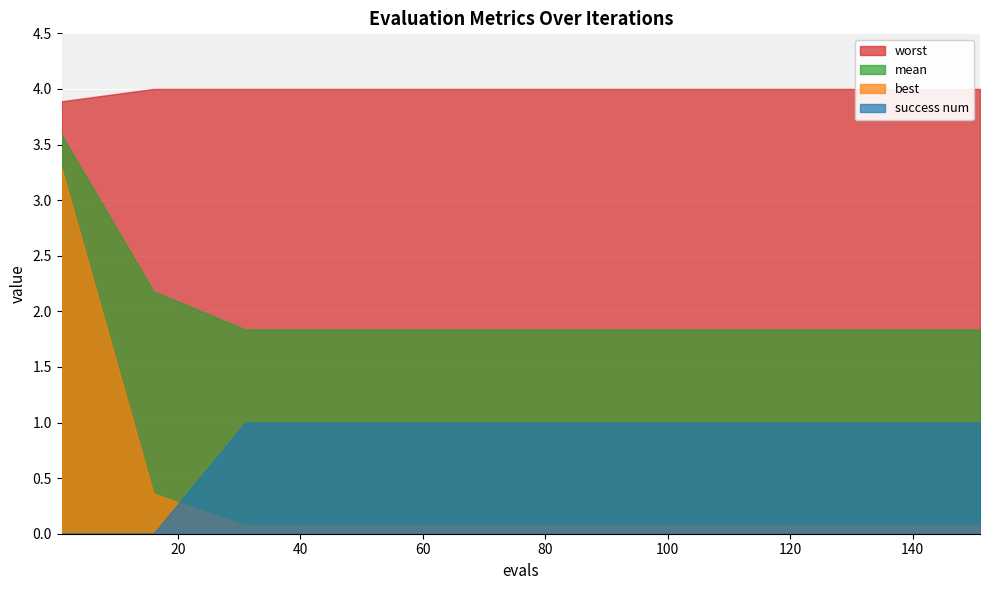

Is the value of success num at 151 greater than the value of mean at 121?

No